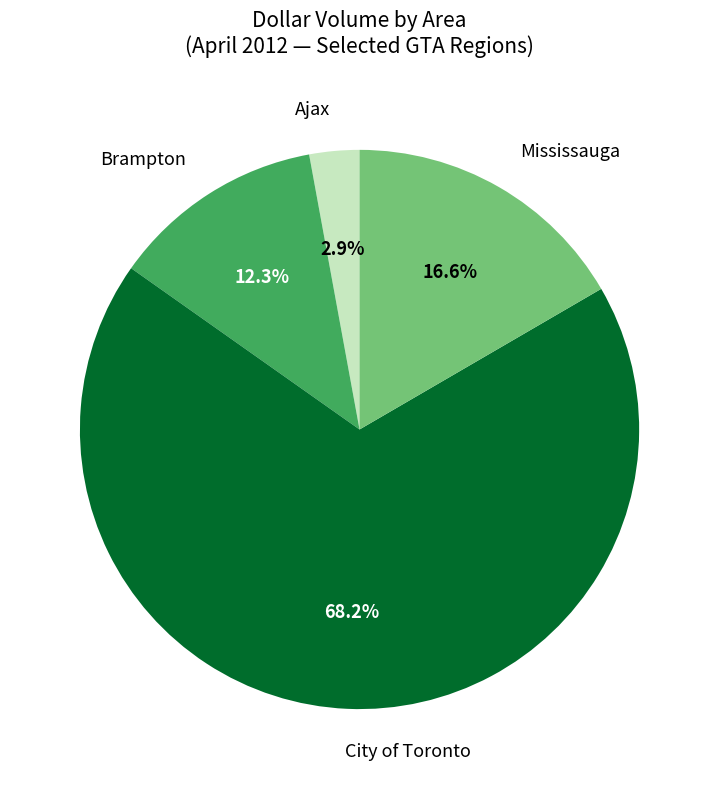

Is there a majority slice in this chart?

Yes